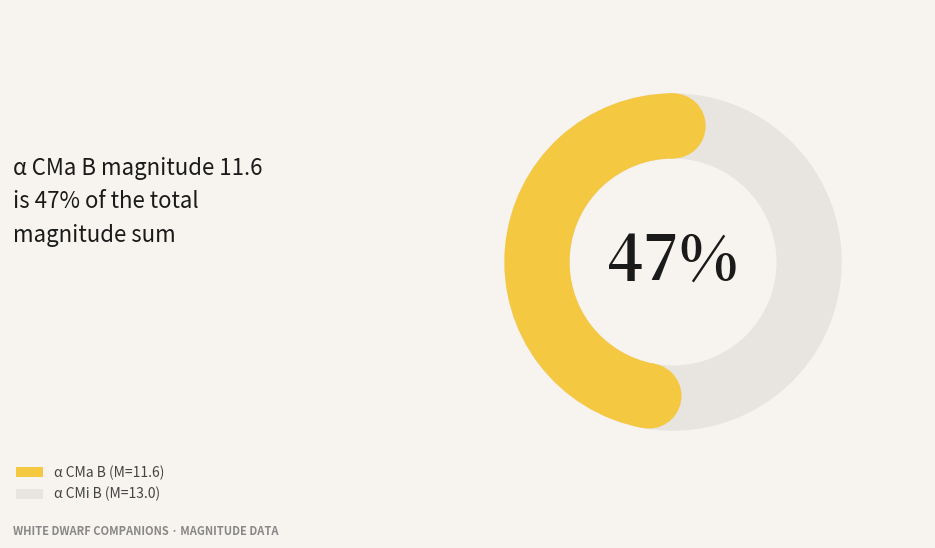

Which category has the biggest portion of the pie?

α CMi B